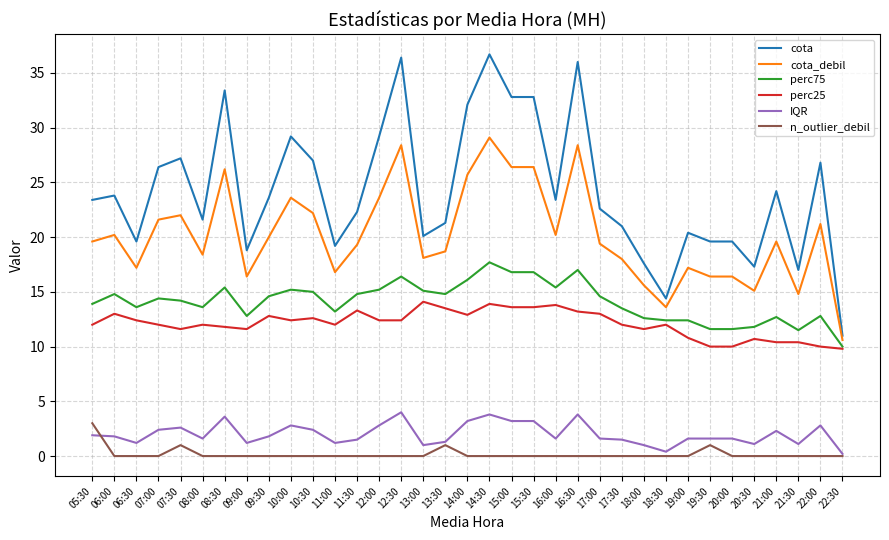

How many lines are shown in the chart?

6